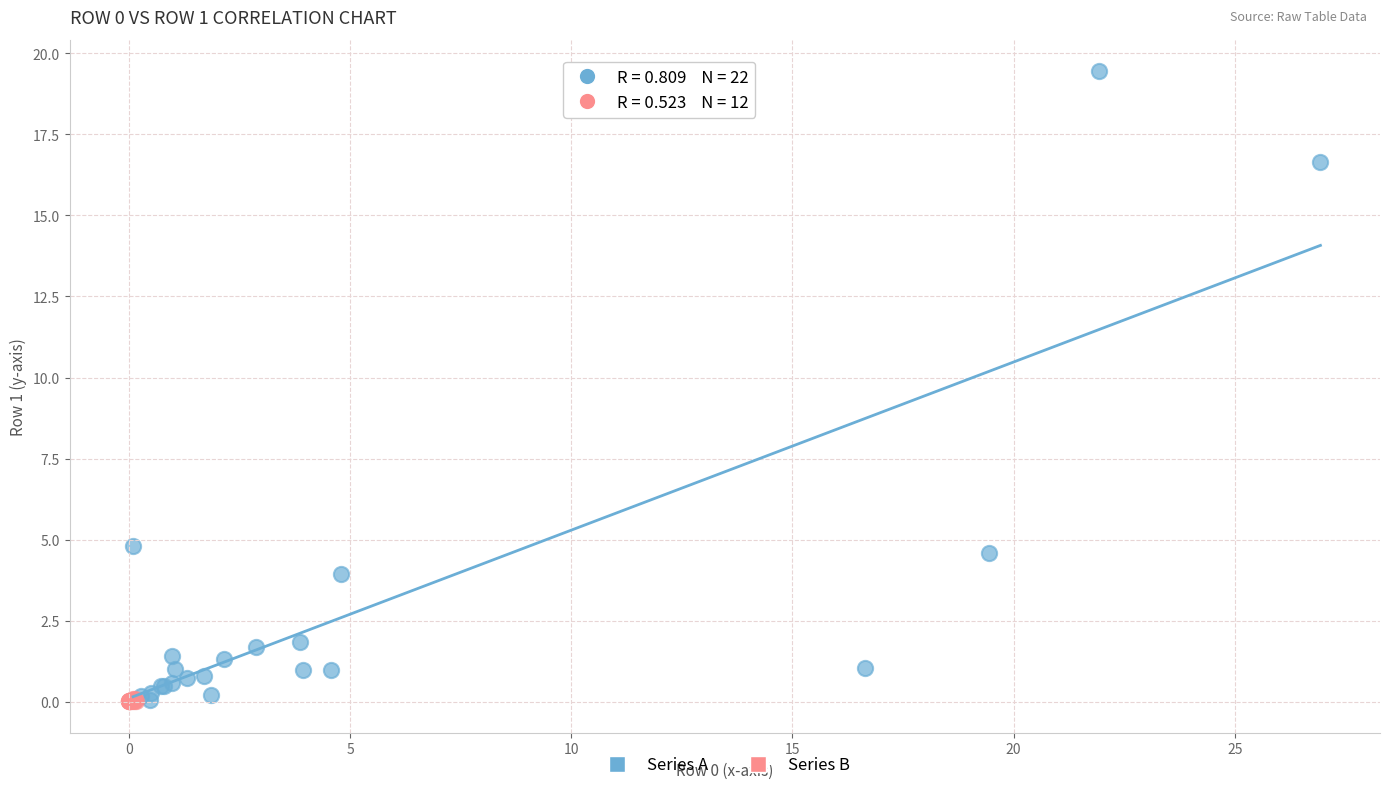

What are all the series names shown in the legend?

Series A, Series B